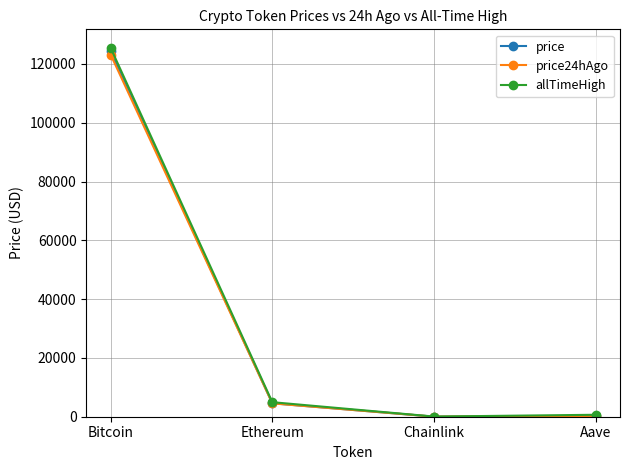

True or false: price has a value of 187167.8 at Bitcoin.

False